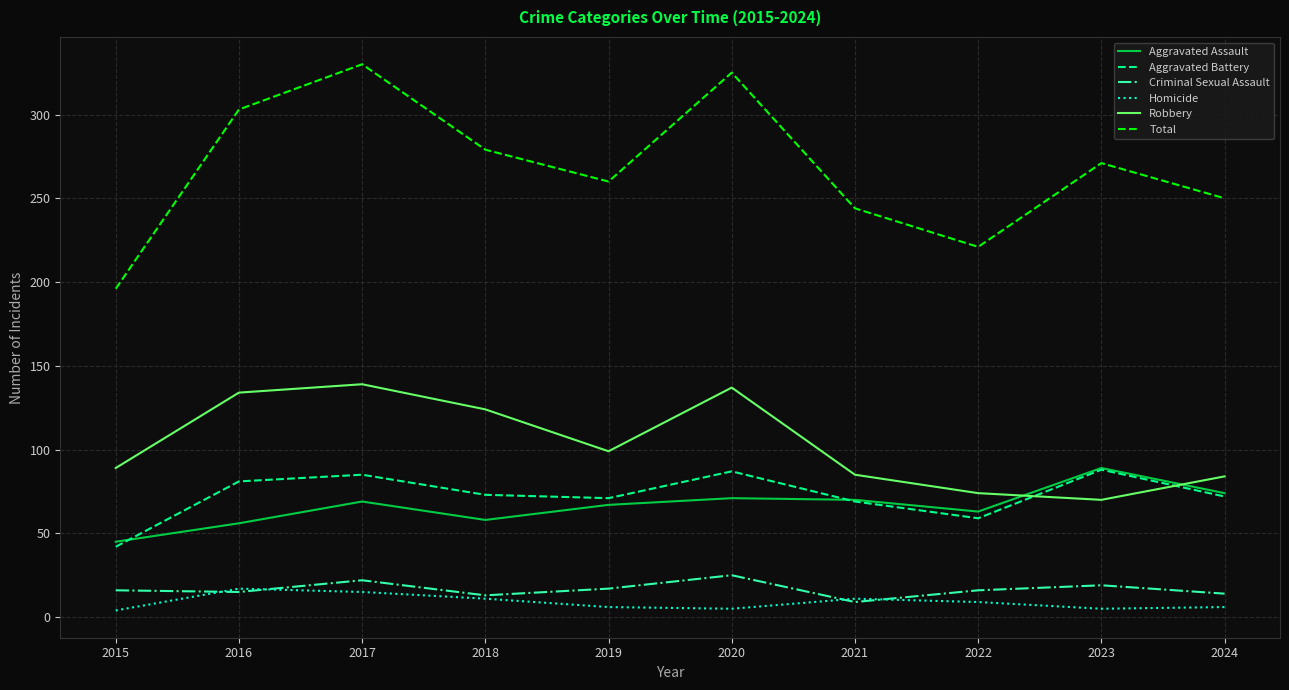

What is the total value across all series at 2018?

558